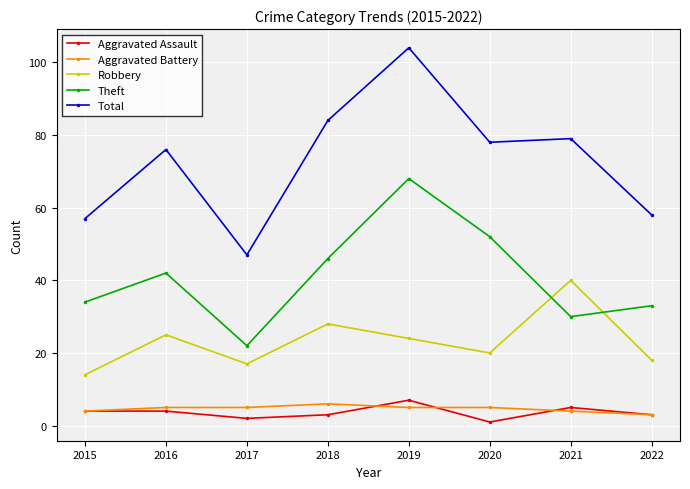

True or false: Robbery and Aggravated Assault cross at least once.

False